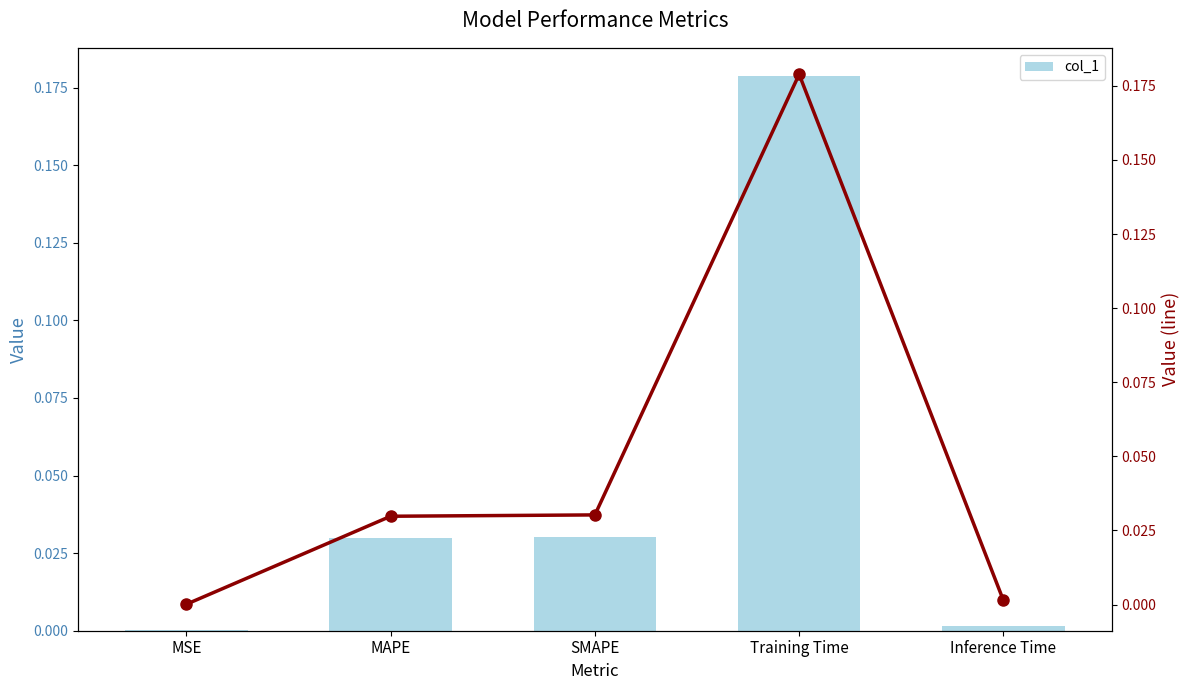

Reading left to right, extract all data points from this chart.

col_1: 0.0	0.0	0.0	0.2	0.0
col_1 (line): 0.0	0.0	0.0	0.2	0.0